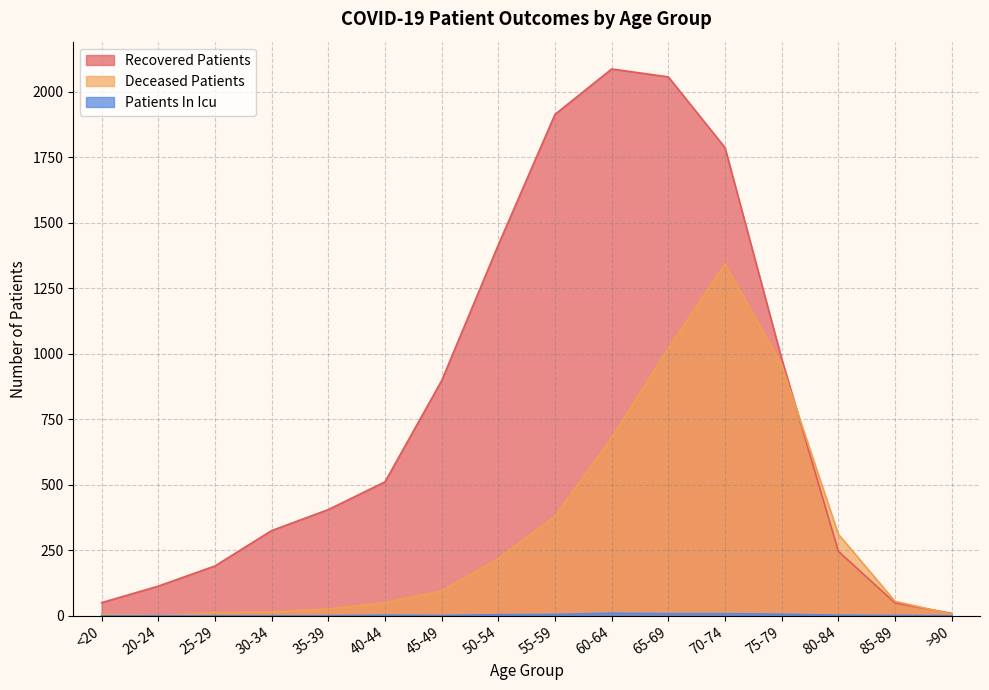

What is the greatest value displayed?

2086